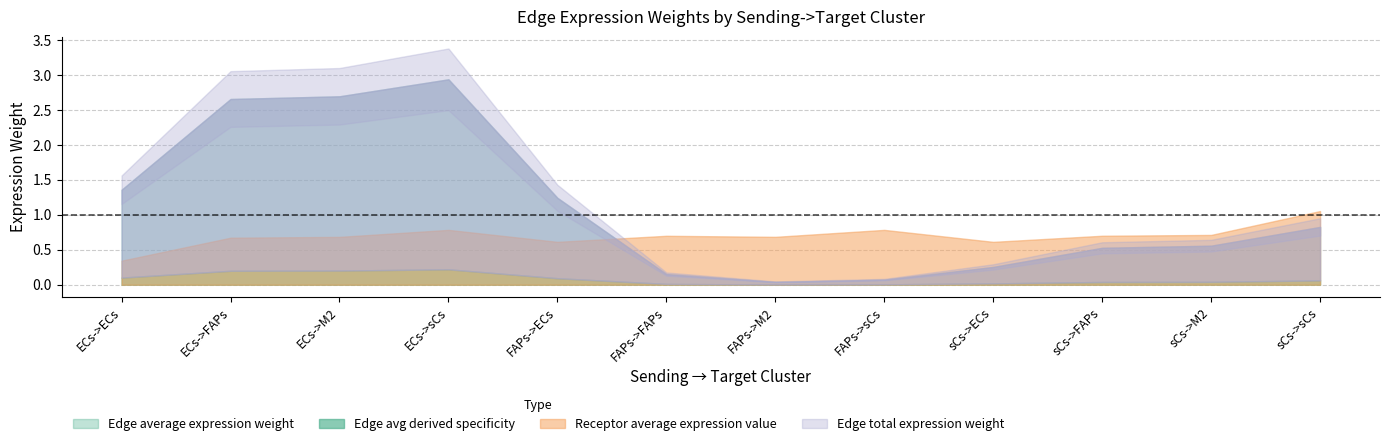

Which has a higher value, sCs->ECs or FAPs->M2?

sCs->ECs